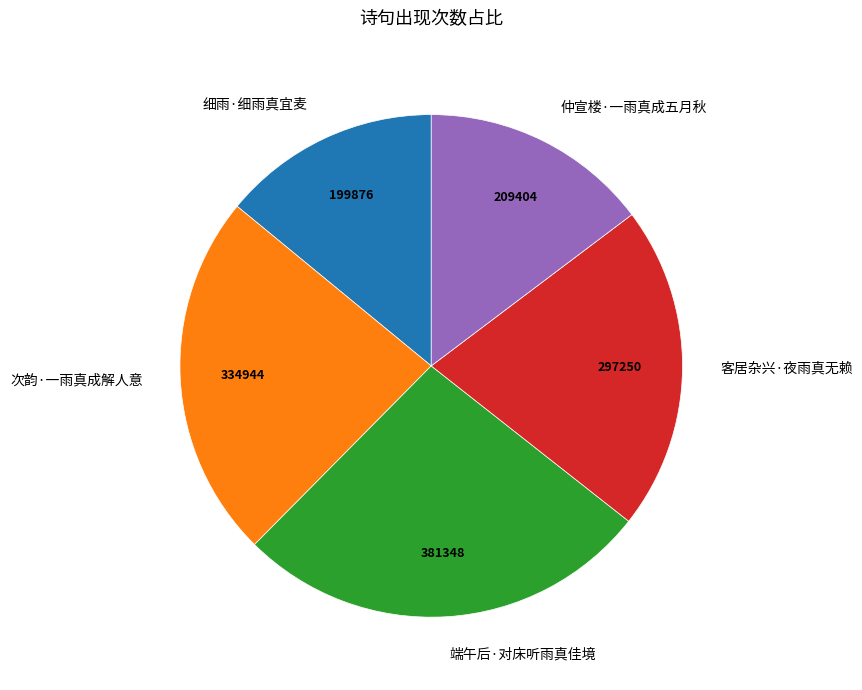

Does 端午后·对床听雨真佳境 represent more than half of the total?

No